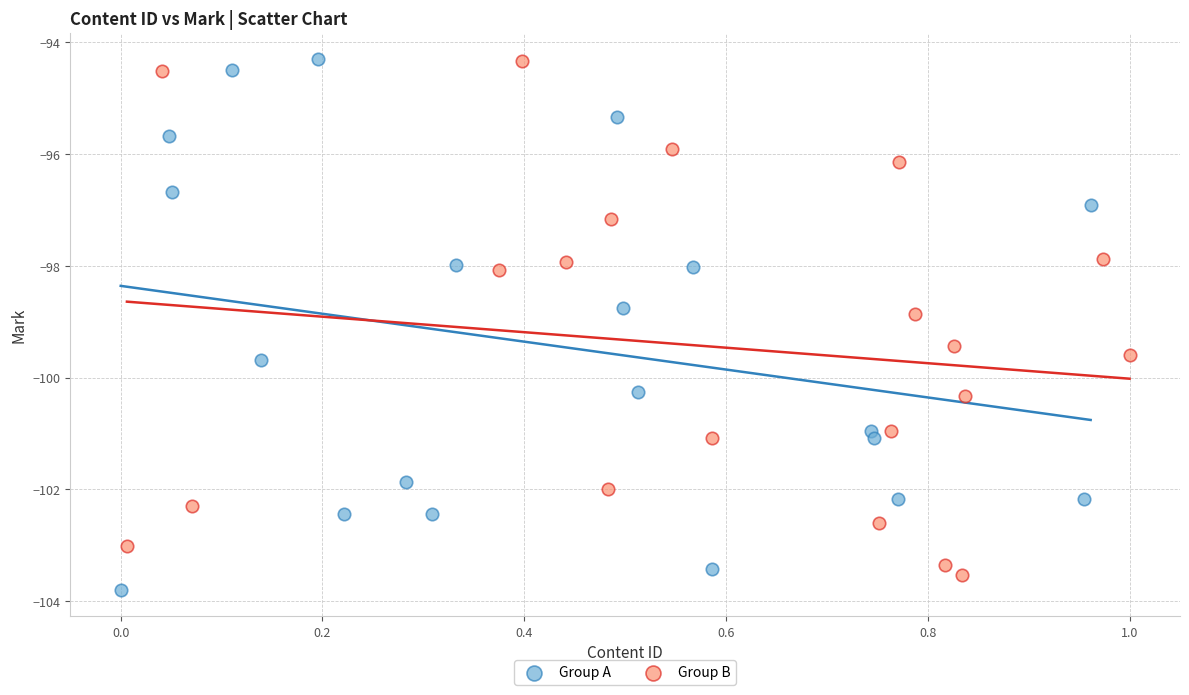

What are all the series names shown in the legend?

Group A, Group B